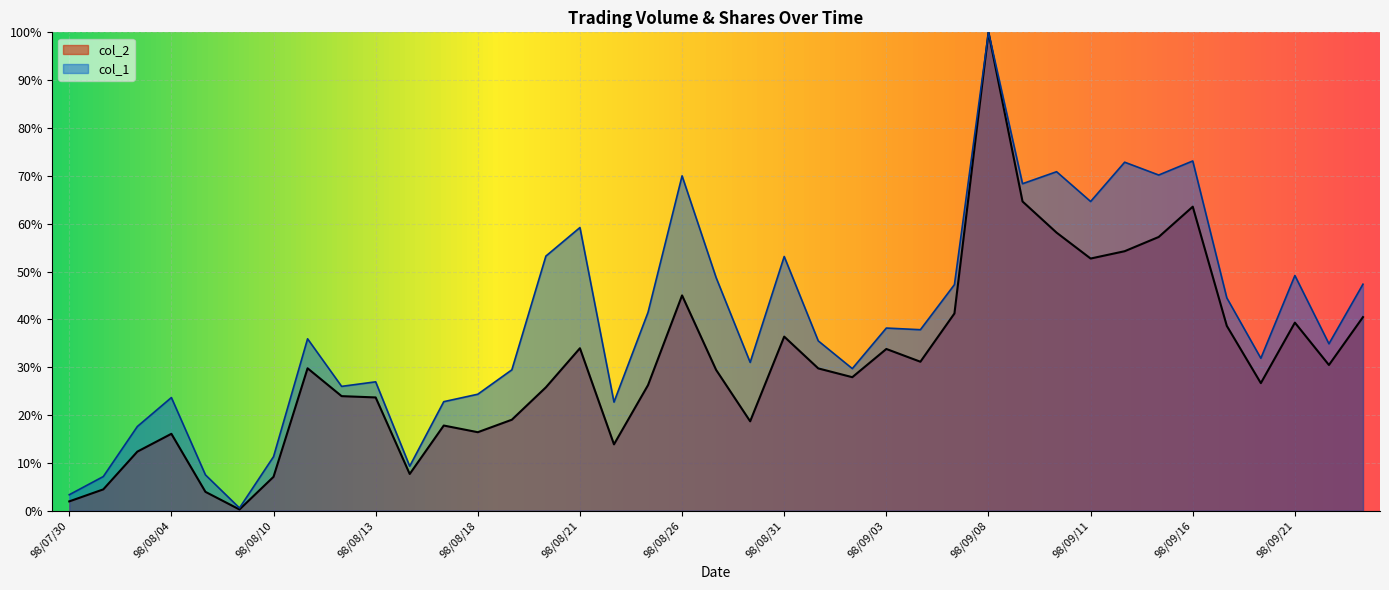

What is the value of the col_1 point at the 27th from the left?

0.5